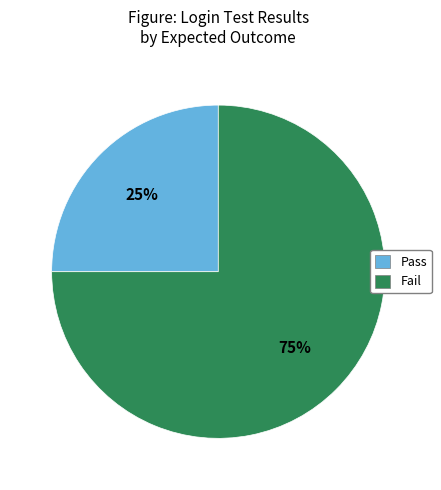

Between Fail and Pass, which is larger?

Fail